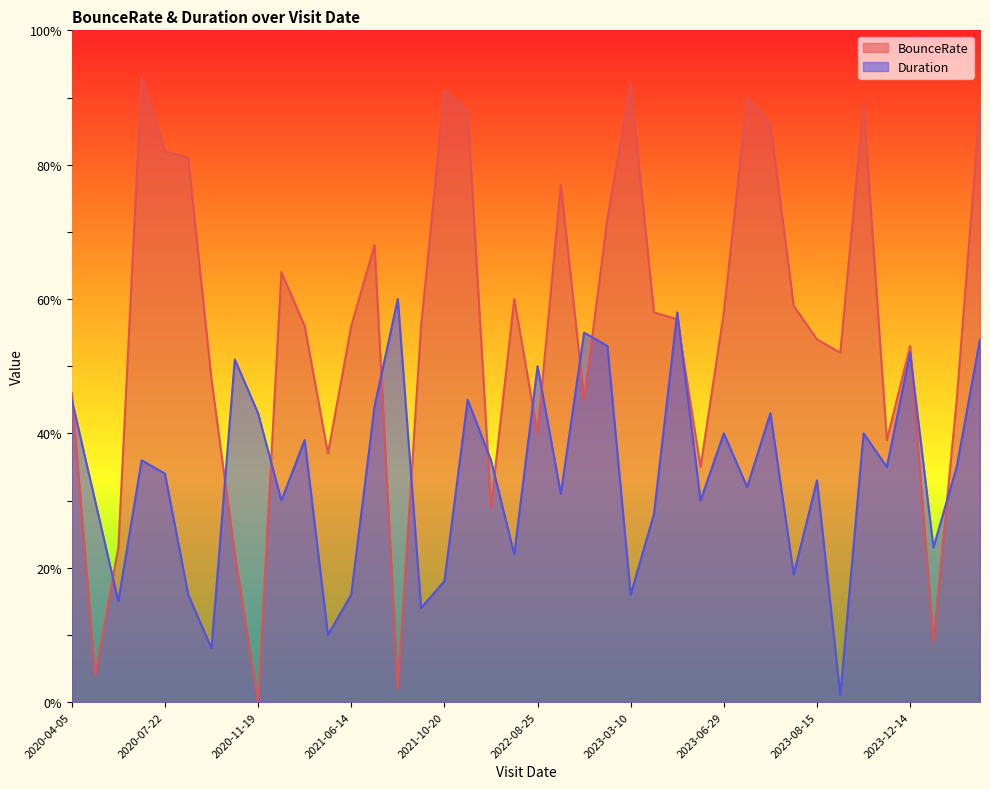

What is the maximum value shown in the chart?

93